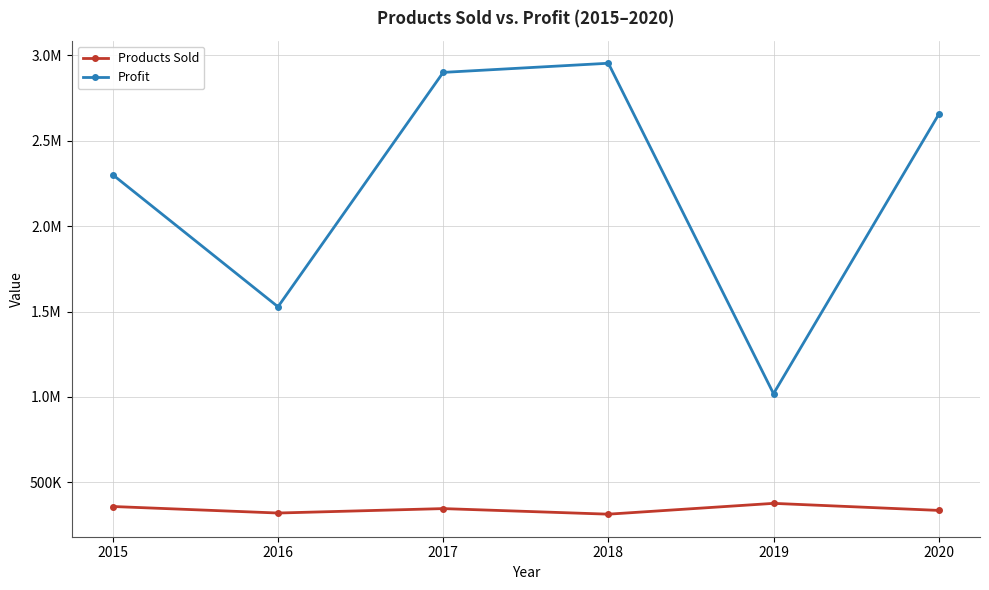

What is the greatest value displayed?

2954435